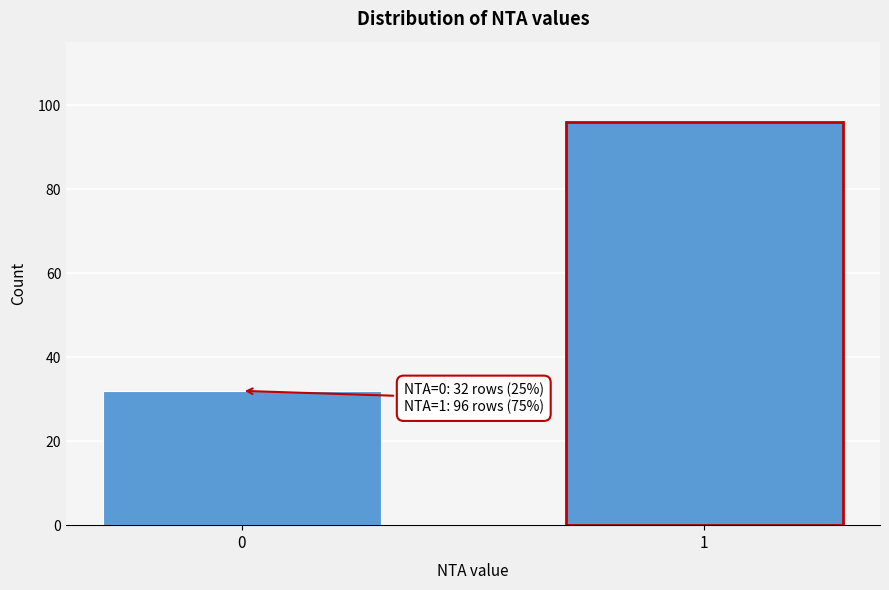

Reading left to right, what are all the values shown in this chart?

32	96